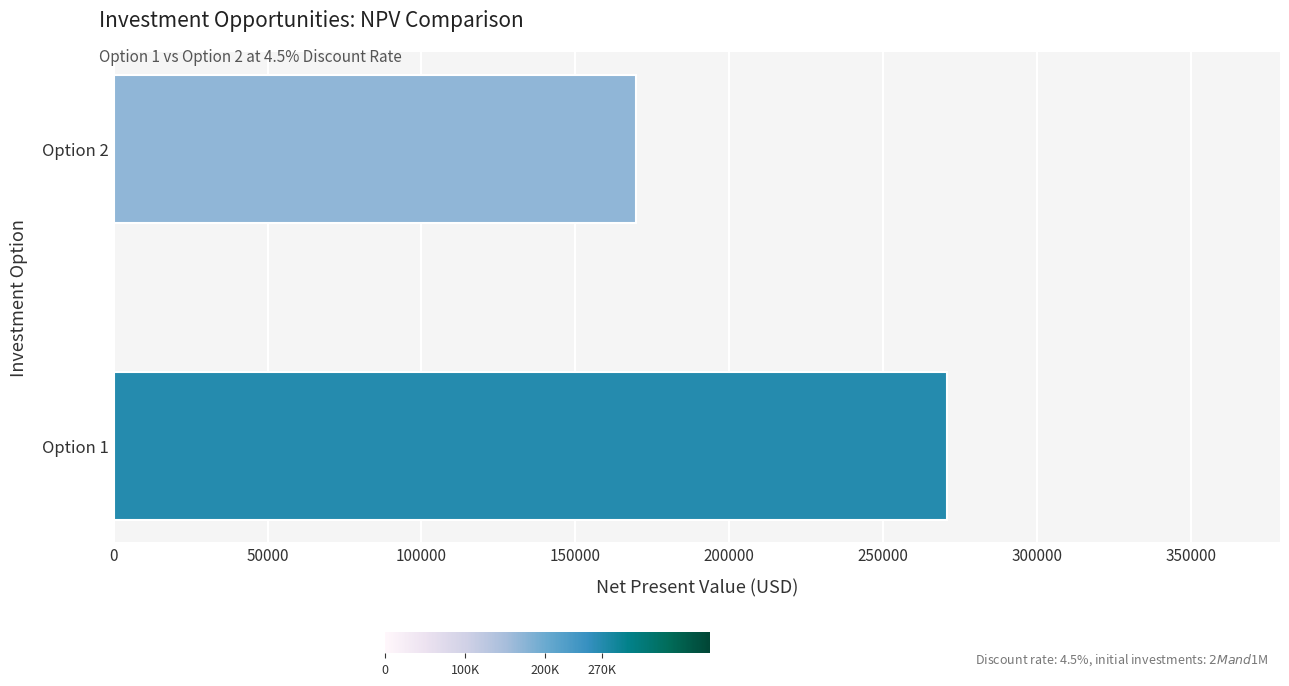

How many categories are shown in the chart?

2